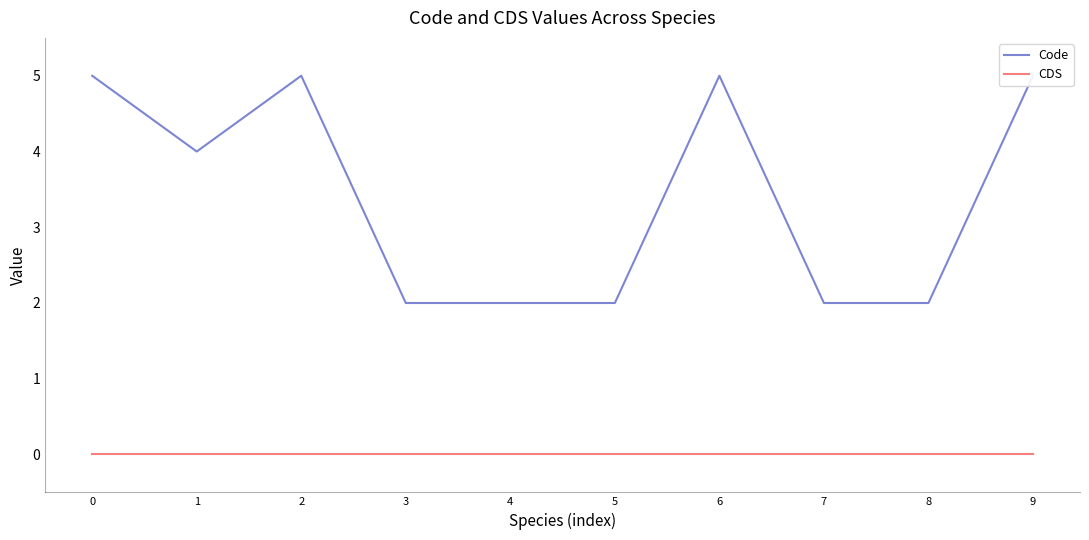

True or false: Code and CDS cross at least once.

False